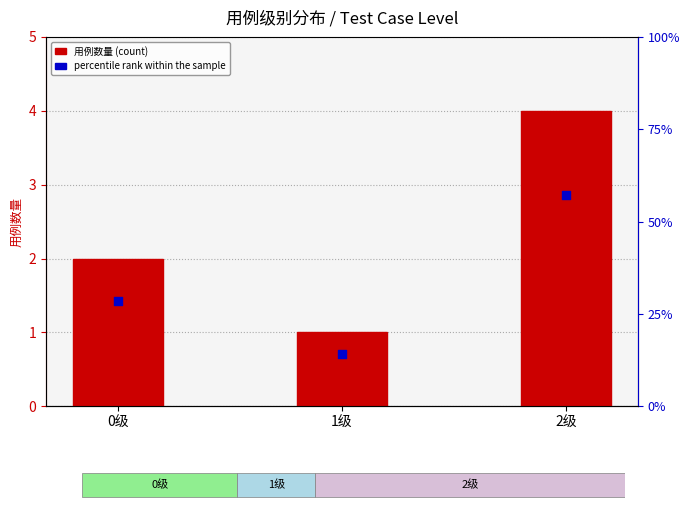

Which series contains the highest Y value?

percentile rank within the sample